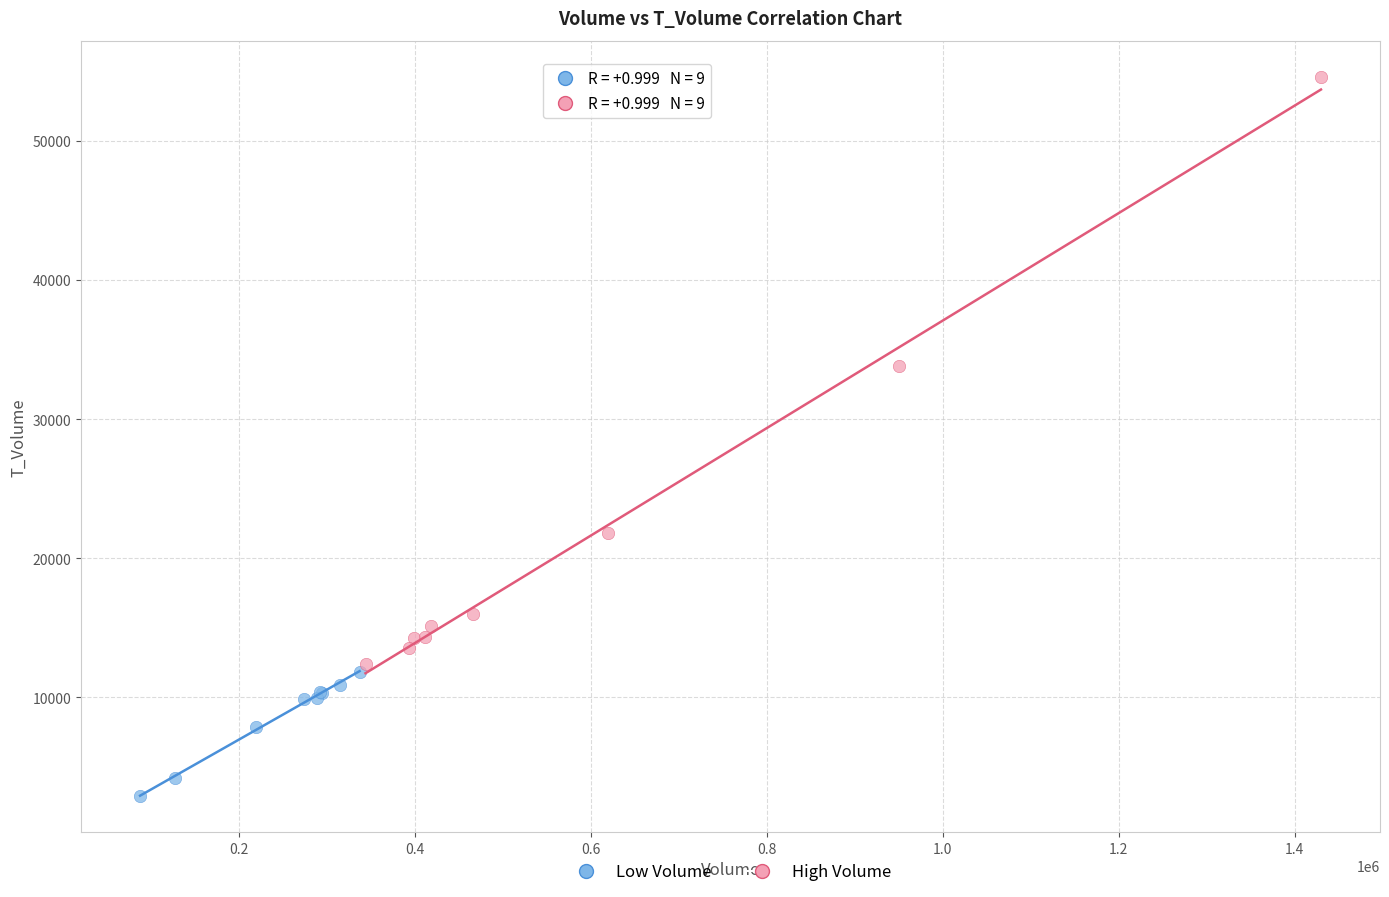

Which series reaches the maximum Y coordinate?

High Volume